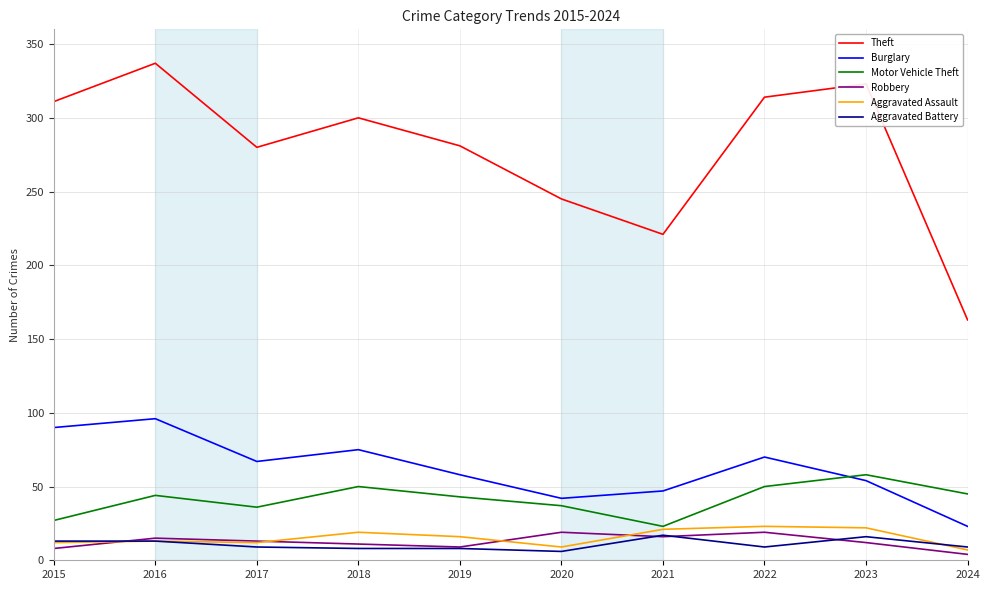

Which series changed the most between 2017 and 2023?

Theft